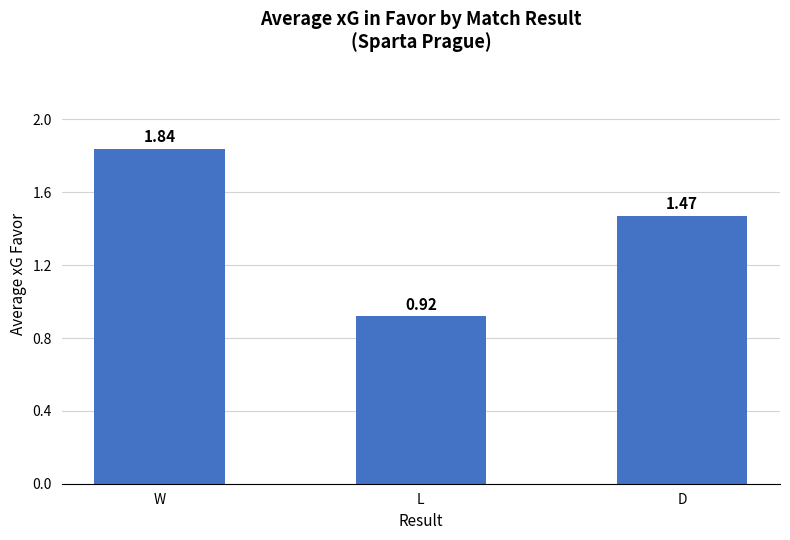

Which category has the lowest value across all series?

L